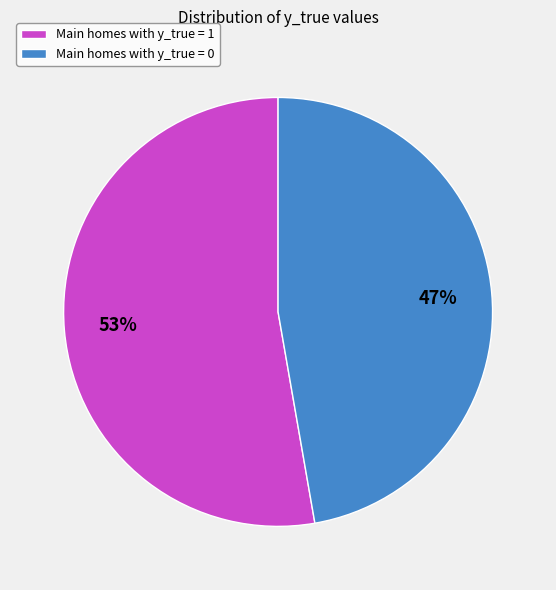

Which slice is the largest?

Main homes with y_true = 1